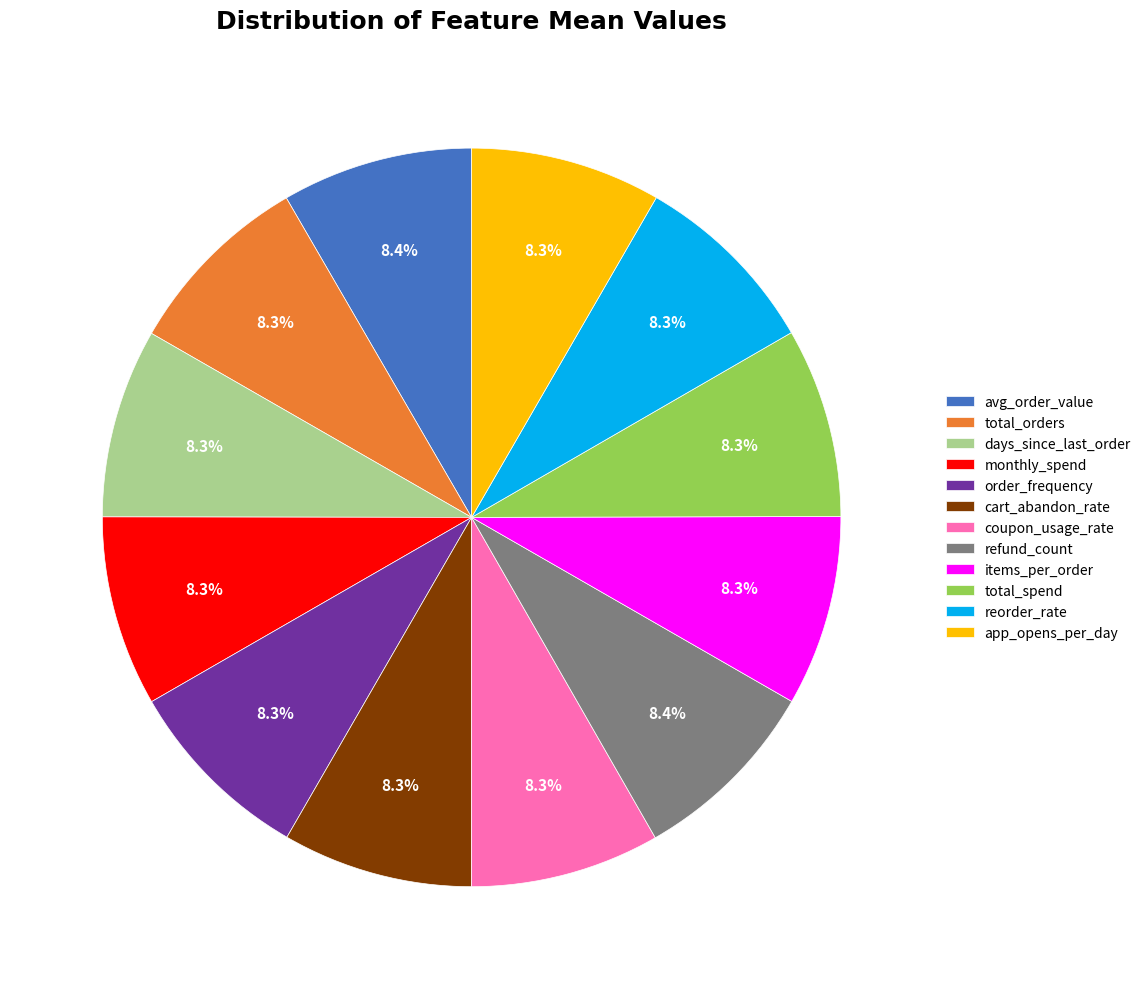

Is days_since_last_order the majority of the pie?

No